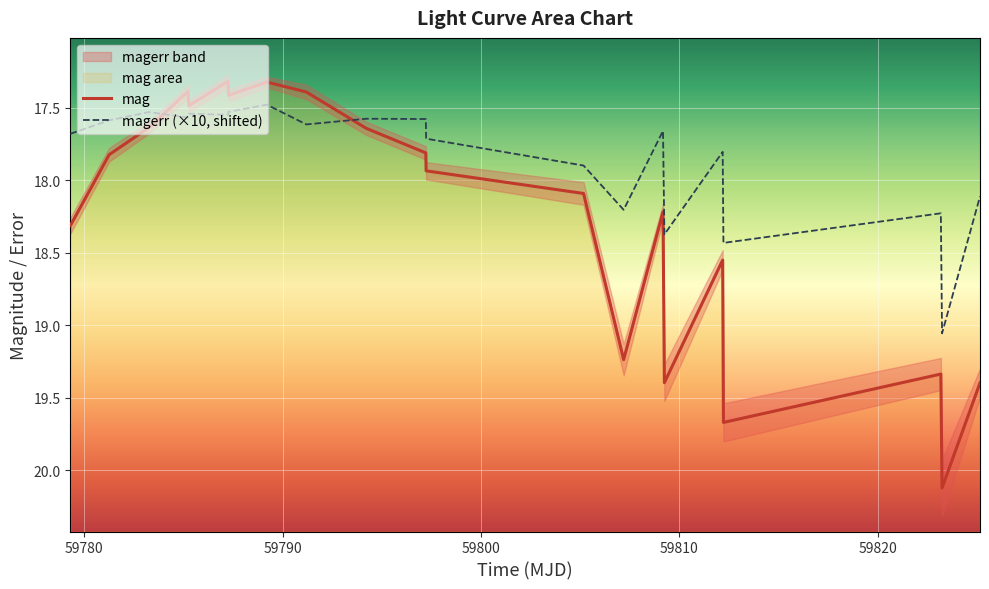

At how many categories does at least one series exceed 17?

21